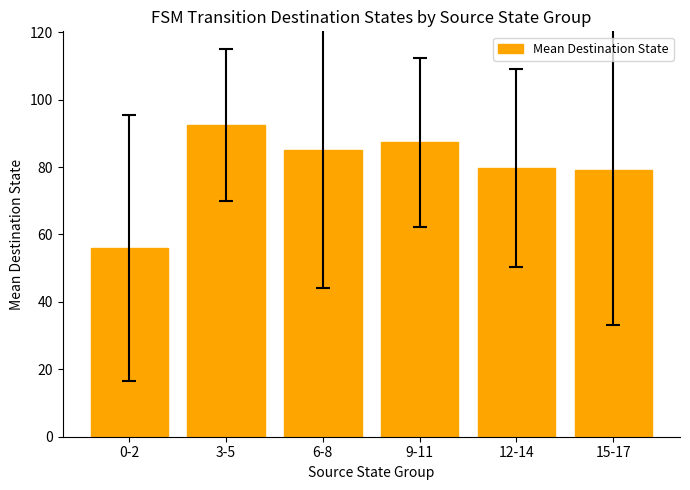

What is the change in value from 3-5 to 9-11?

-5.2